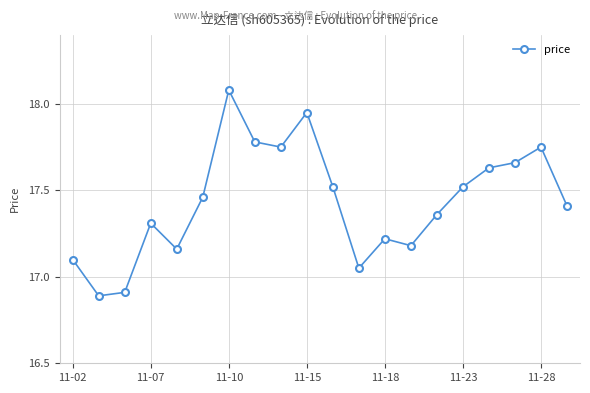

What is the sum of all values?

348.7